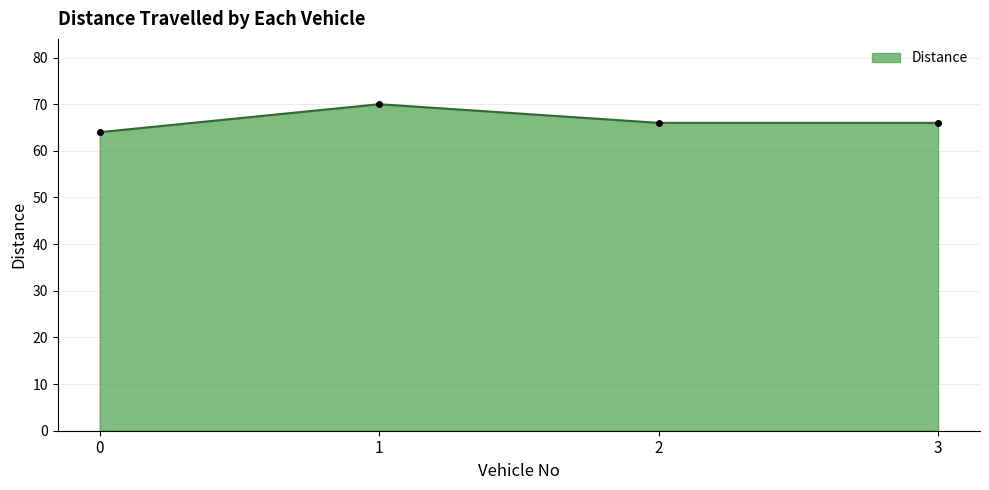

How many lines are shown in the chart?

1